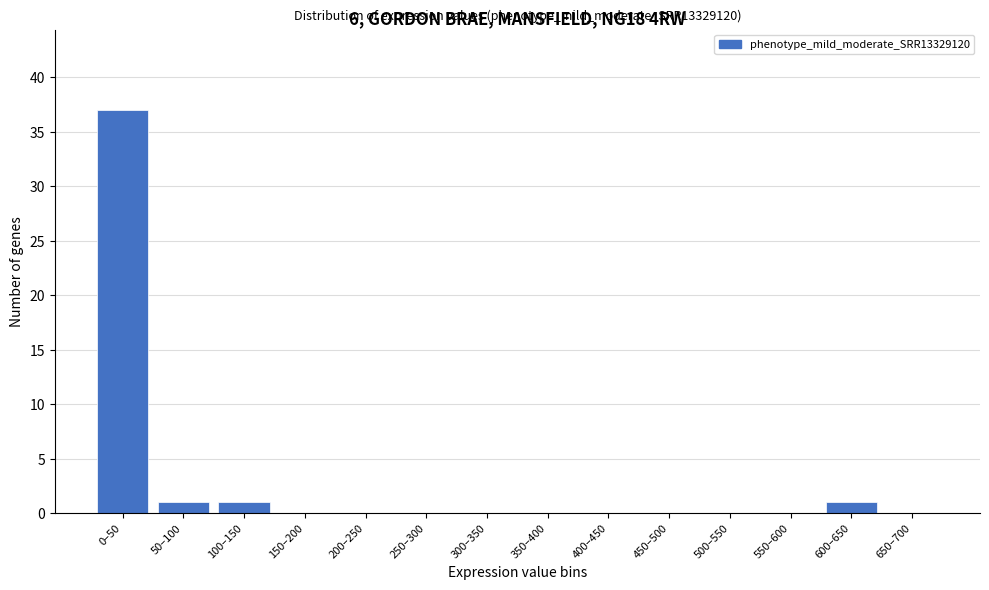

Reading left to right, extract all data points from this chart.

0–50=37	50–100=1	100–150=1	150–200=0	200–250=0	250–300=0	300–350=0	350–400=0	400–450=0	450–500=0	500–550=0	550–600=0	600–650=1	650–700=0